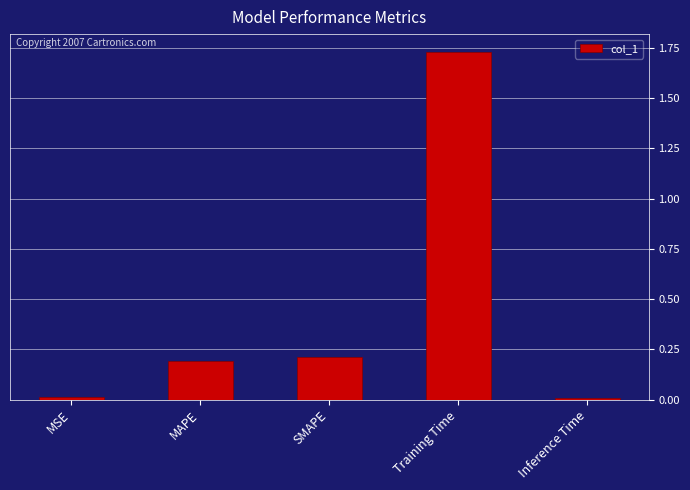

Which category has the highest value across all series?

Training Time